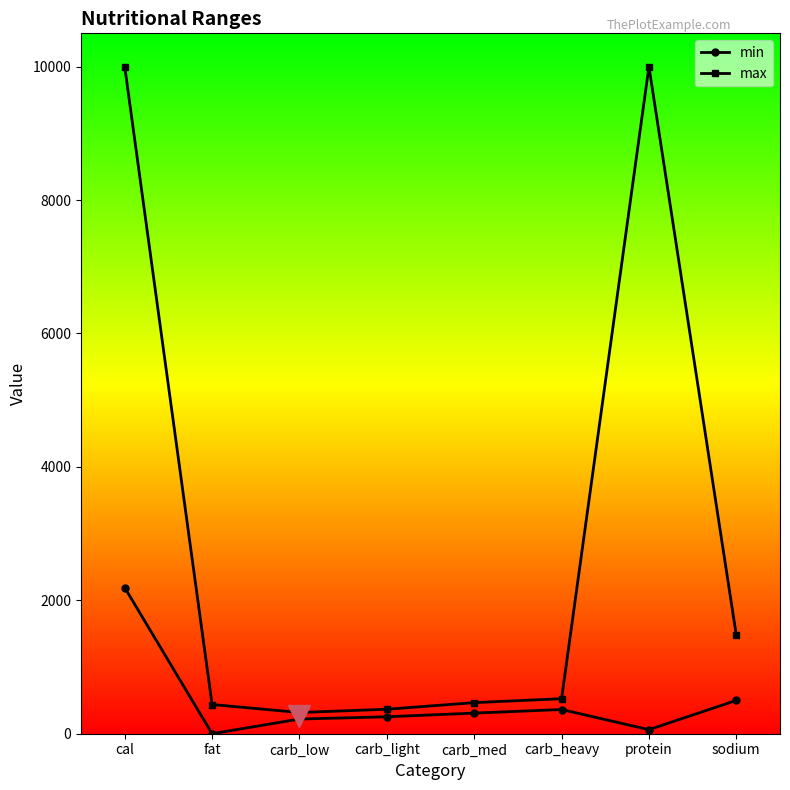

What is the label of the 1st point from the left?

cal